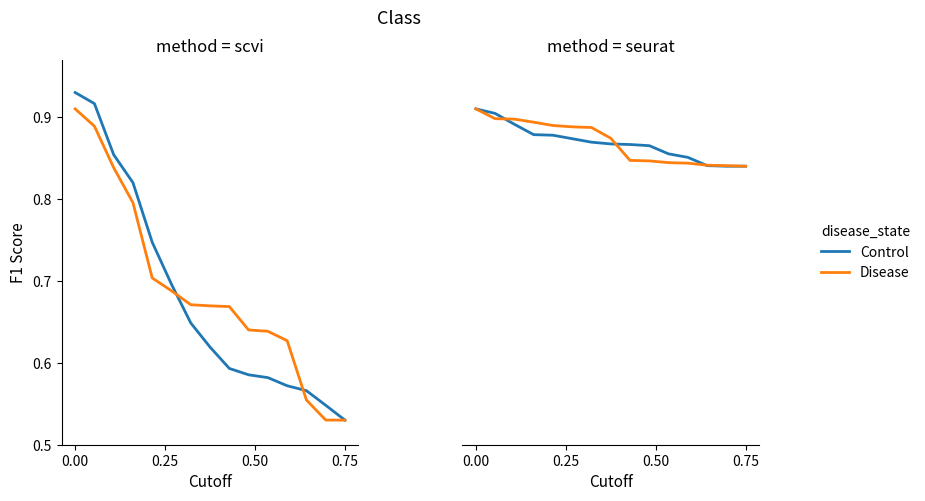

What is the value of the Control point at the 15th from the left?

0.8